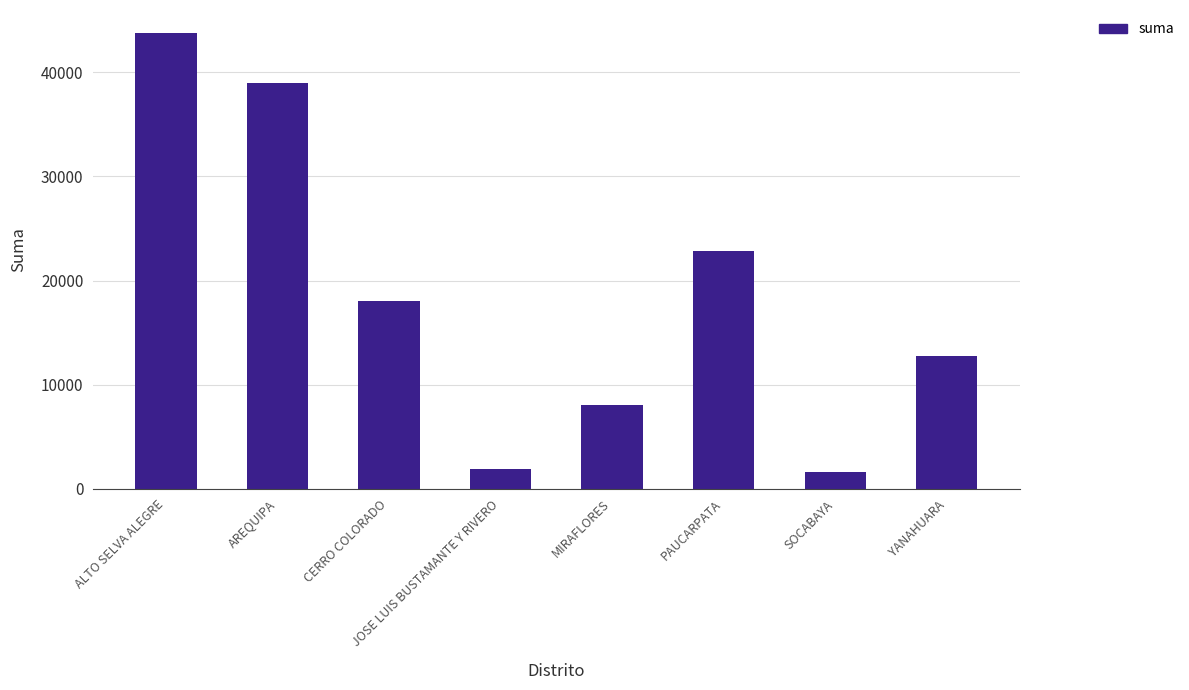

What is the minimum value shown in the chart?

1600.0